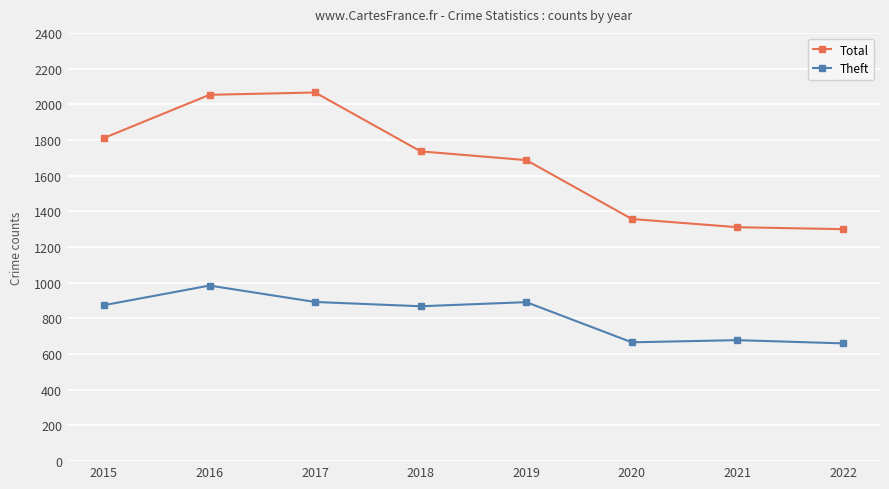

Does the chart display data point markers on the line(s)?

Yes